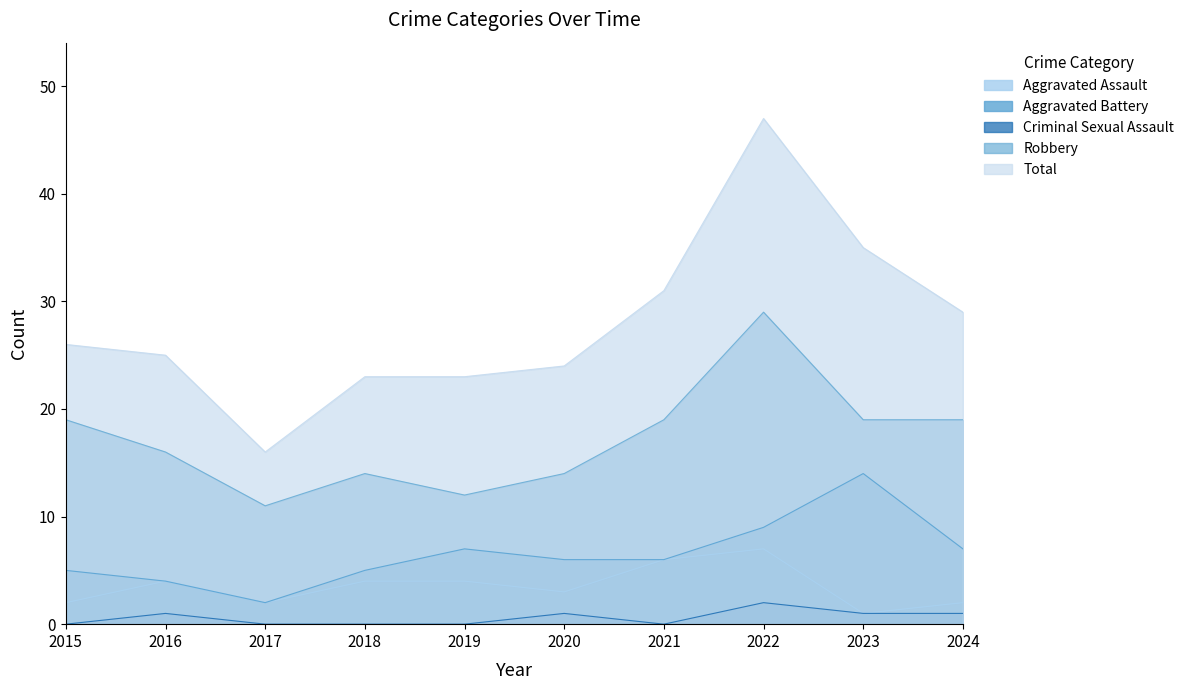

Which has a higher value, 2020 or 2021?

2021